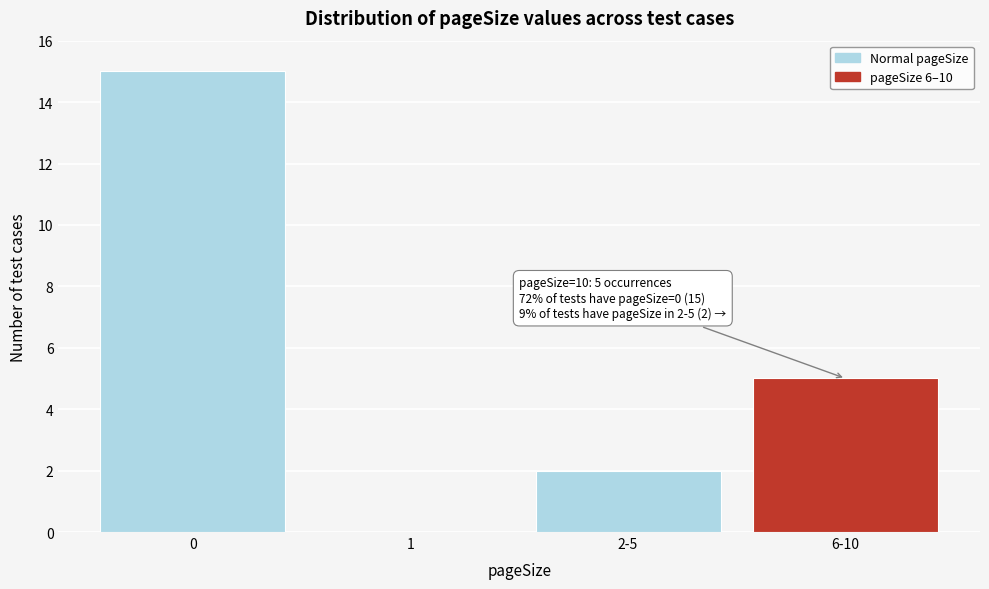

Reading right to left, list all the values displayed in this chart.

6-10=5	2-5=2	1=0	0=15